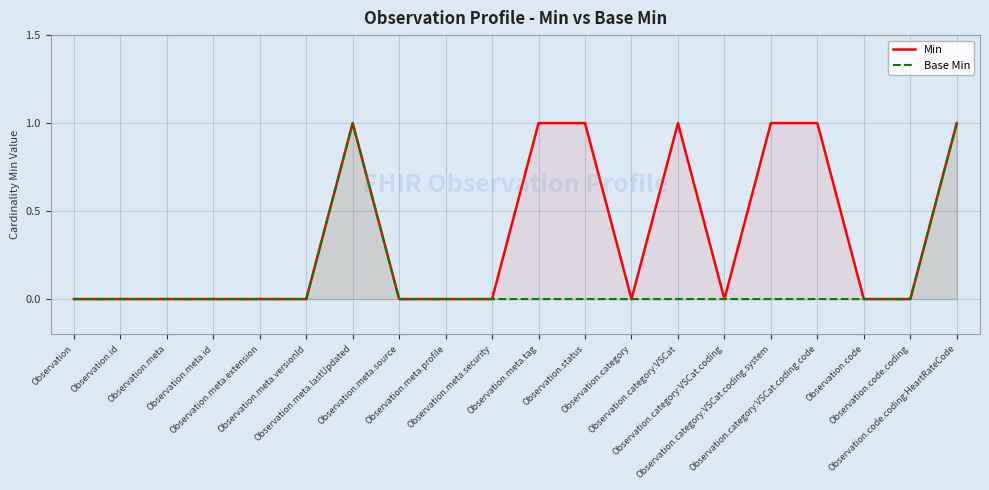

Count the Min values in the range 0 to 1.

20